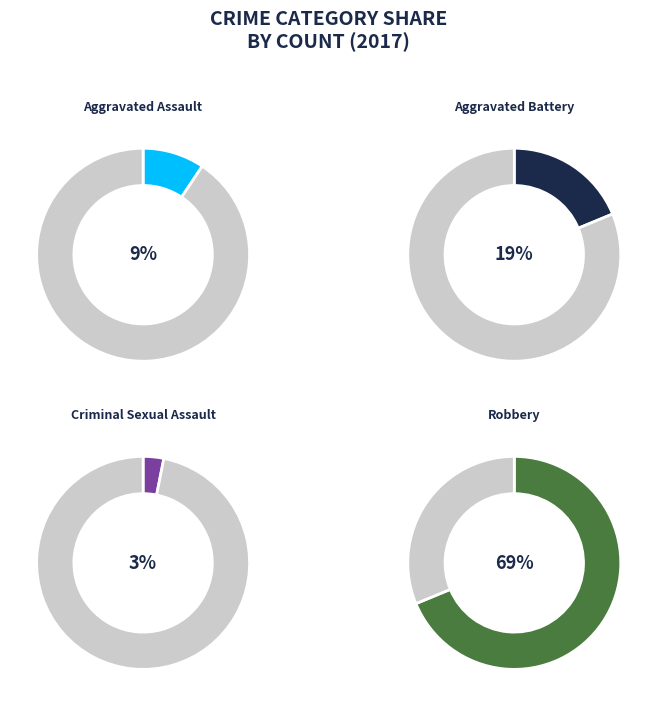

What percentage is the Aggravated Battery slice, to the nearest percent?

19%